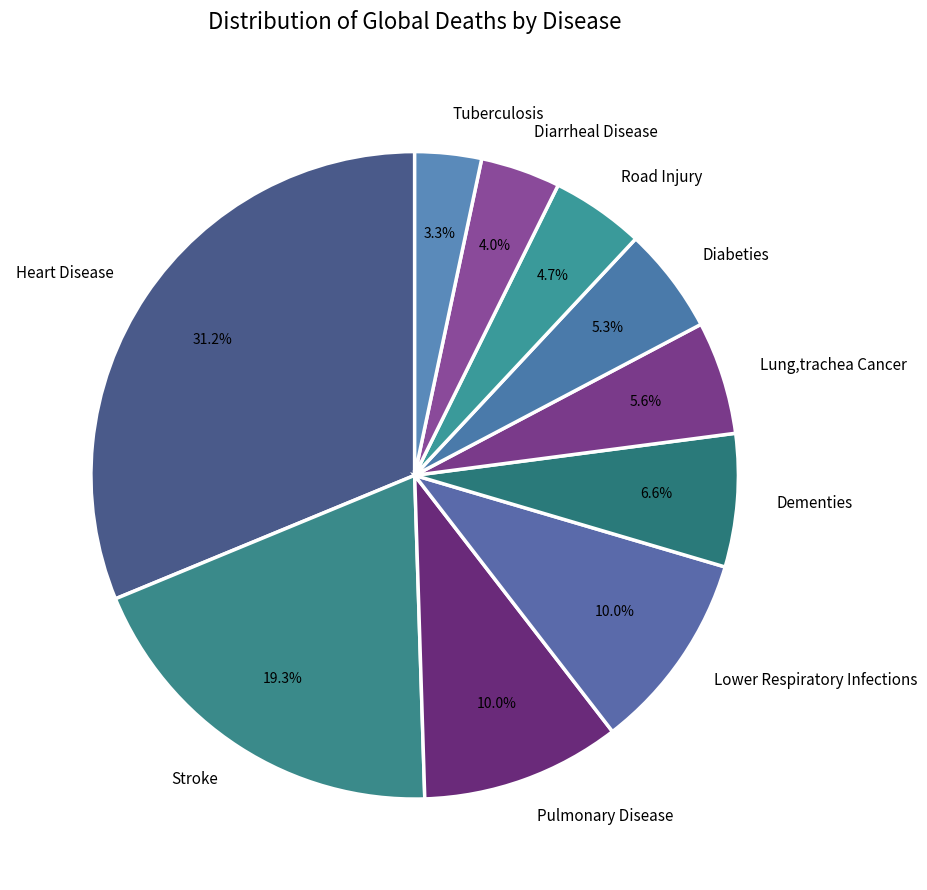

Do Stroke and Pulmonary Disease together represent more than half of the pie?

No